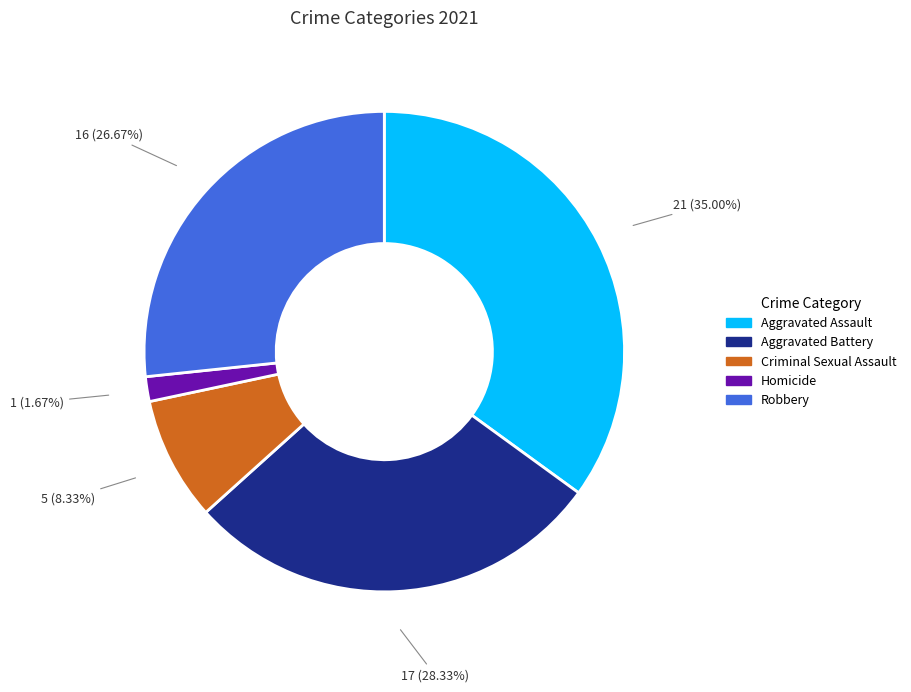

Does any single category account for the majority?

No